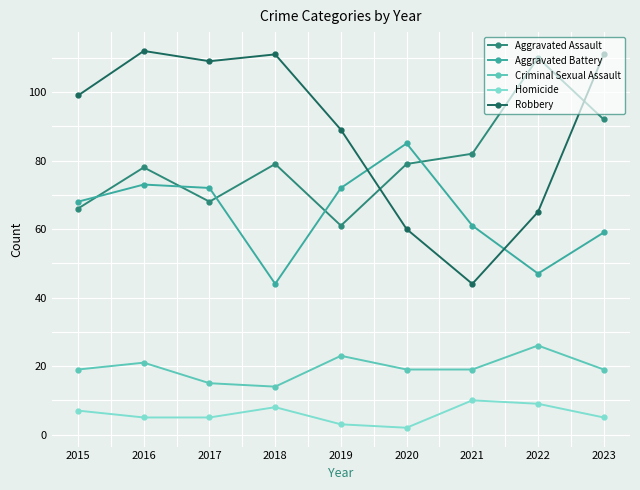

What value does the Aggravated Assault series have at 2015, to the nearest 5?

65